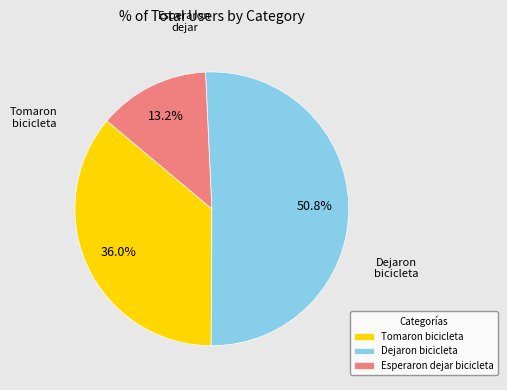

Rank the categories by value from highest to lowest.

Dejaron bicicleta, Tomaron bicicleta, Esperaron dejar bicicleta